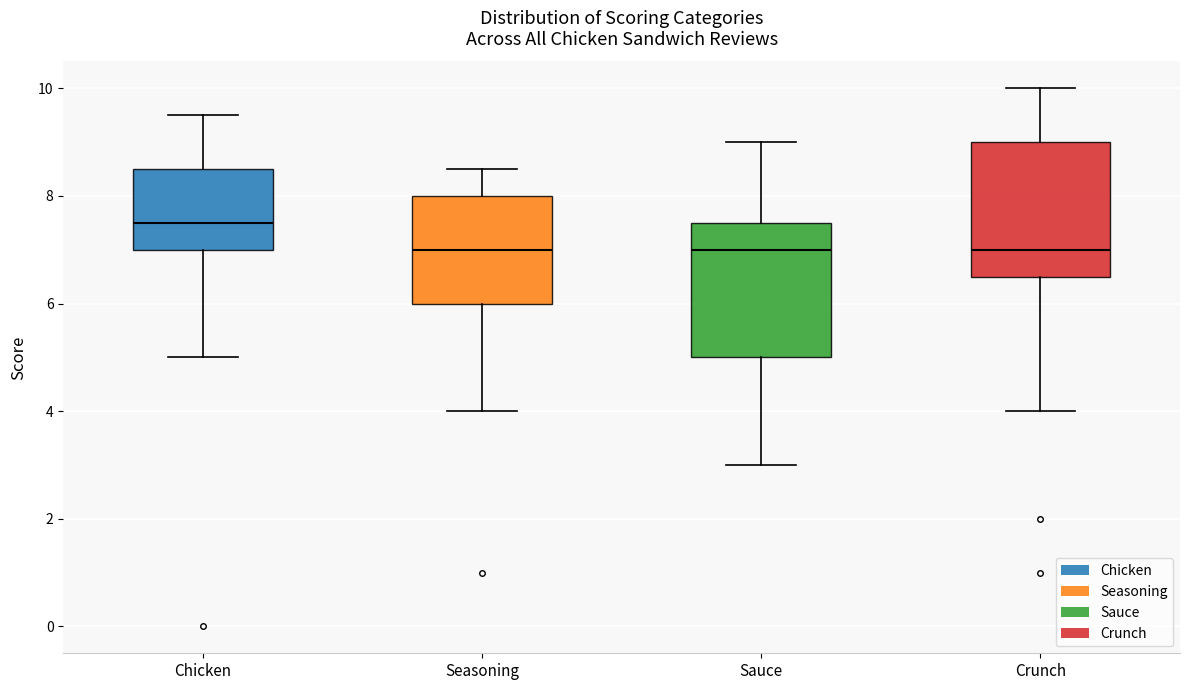

Reading left to right, read every box against the y-axis: the position of its median line, the range the box covers, and the ends of its whiskers. The values are not printed on the chart, so give them approximately, as read against the axis.

Chicken: median 7.6, box 7.0 to 8.6, whiskers 5.0 to 9.6
Seasoning: median 7.0, box 6.0 to 8.0, whiskers 4.0 to 8.6
Sauce: median 7.0, box 5.0 to 7.6, whiskers 3.0 to 9.0
Crunch: median 7.0, box 6.6 to 9.0, whiskers 4.0 to 10.0